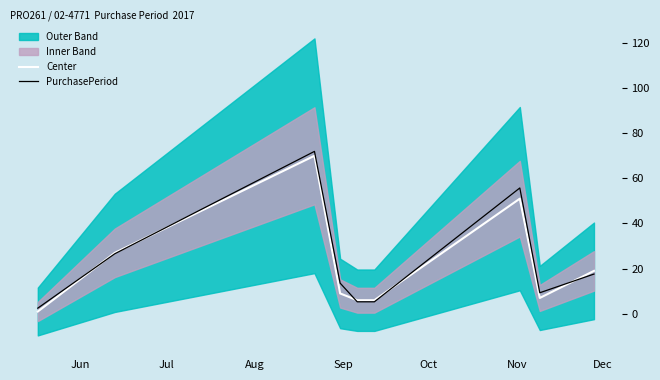

What is the maximum value for PurchasePeriod?

71.9